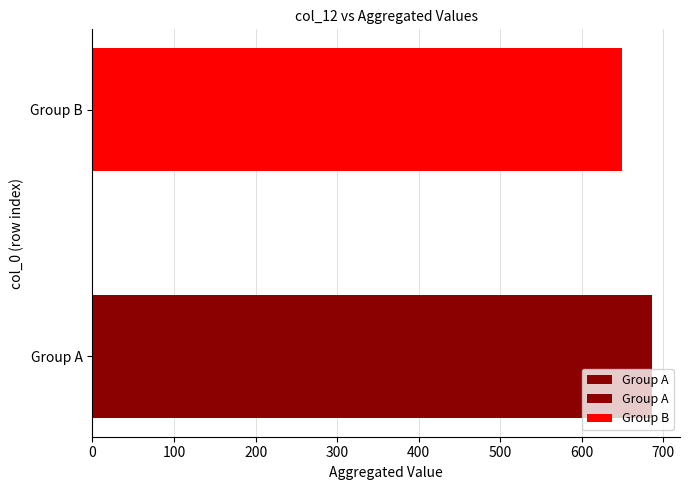

What is the change in value from Group A to Group B?

-37.4